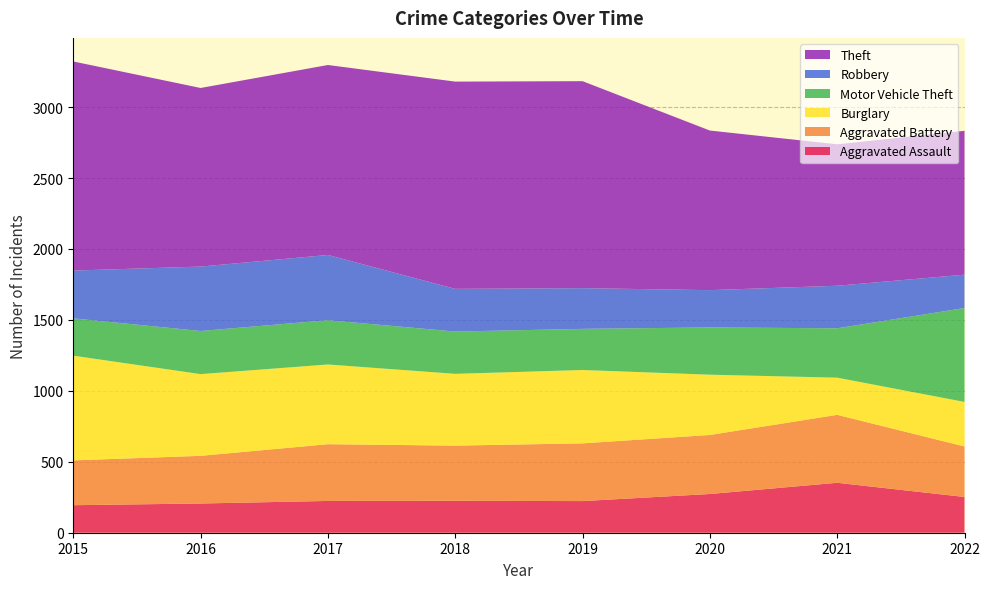

Reading left to right, extract all data points from this chart.

Aggravated Assault: 2015=194	2016=206	2017=224	2018=225	2019=223	2020=273	2021=352	2022=252
Aggravated Battery: 2015=316	2016=336	2017=400	2018=389	2019=407	2020=416	2021=479	2022=356
Burglary: 2015=738	2016=576	2017=562	2018=506	2019=517	2020=425	2021=262	2022=314
Motor Vehicle Theft: 2015=263	2016=304	2017=312	2018=298	2019=290	2020=333	2021=348	2022=662
Robbery: 2015=337	2016=454	2017=460	2018=301	2019=287	2020=263	2021=300	2022=235
Theft: 2015=1474	2016=1259	2017=1339	2018=1461	2019=1459	2020=1125	2021=997	2022=1014